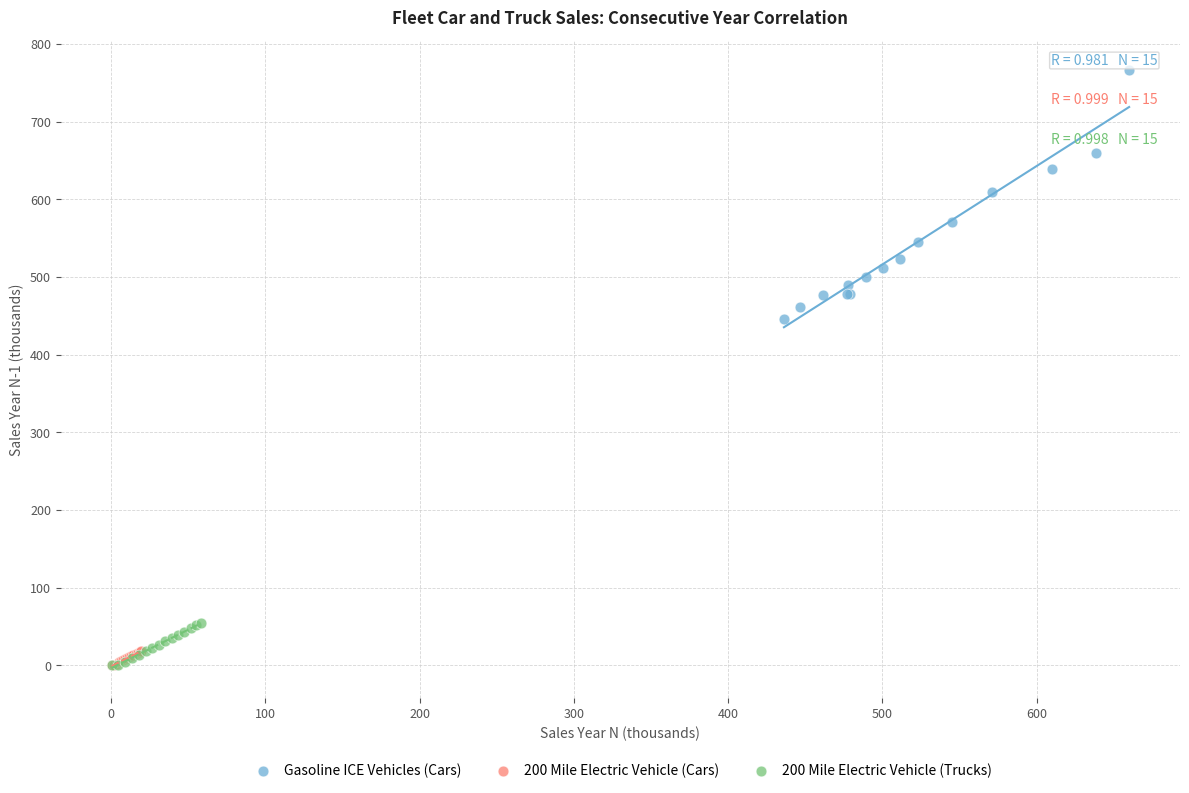

Which series has the widest spread of Y values?

Gasoline ICE Vehicles (Cars)